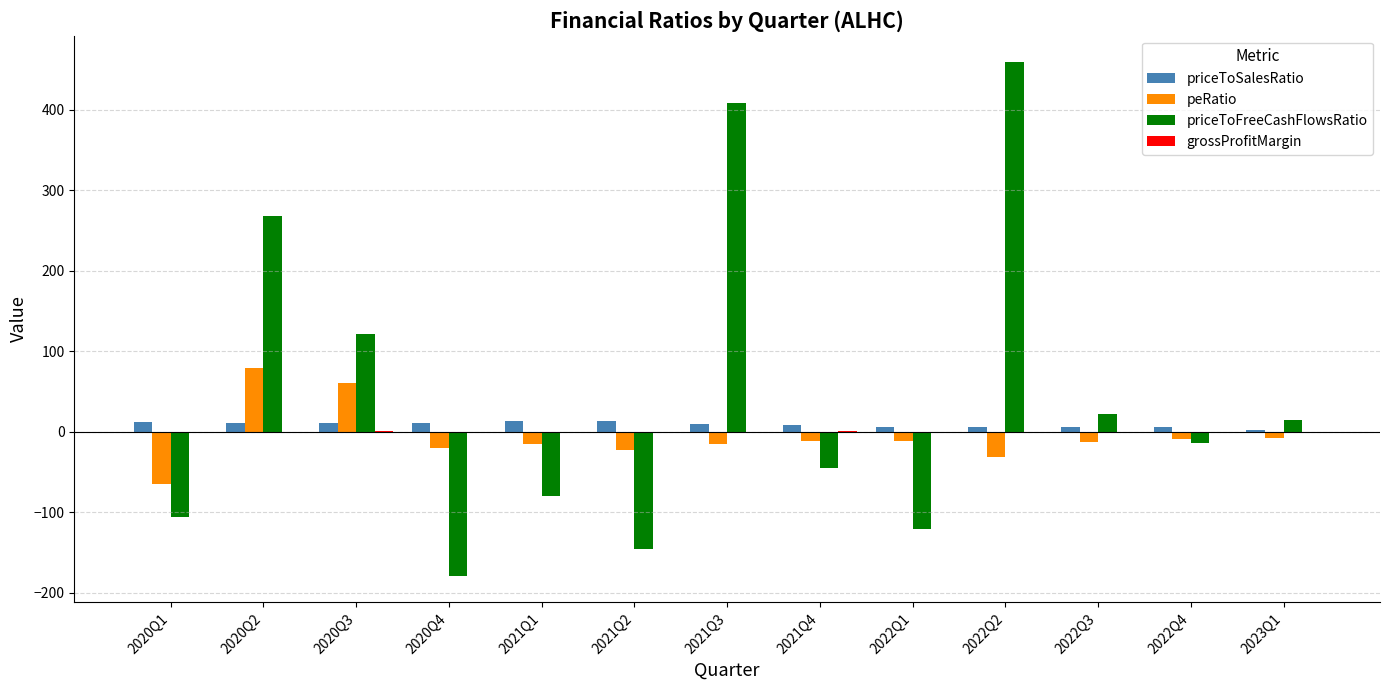

Which series changed the most between 2021Q1 and 2022Q1?

priceToFreeCashFlowsRatio